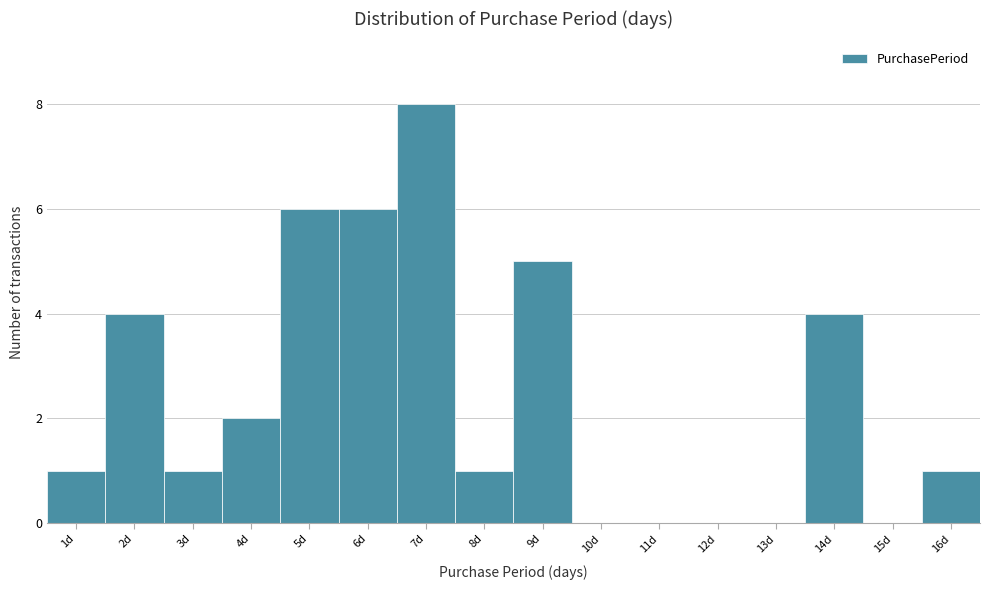

What is the height of the bar covering 15.5 to 16.5 on the x-axis? The values are not printed on the chart, so give them approximately, as read against the axis.

1